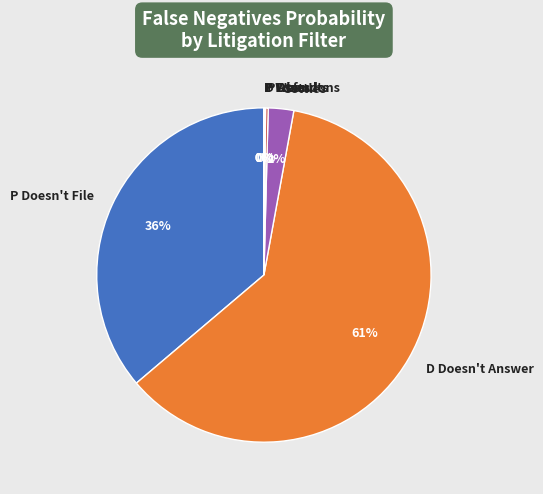

Does D Doesn't Answer represent more than half of the total?

Yes